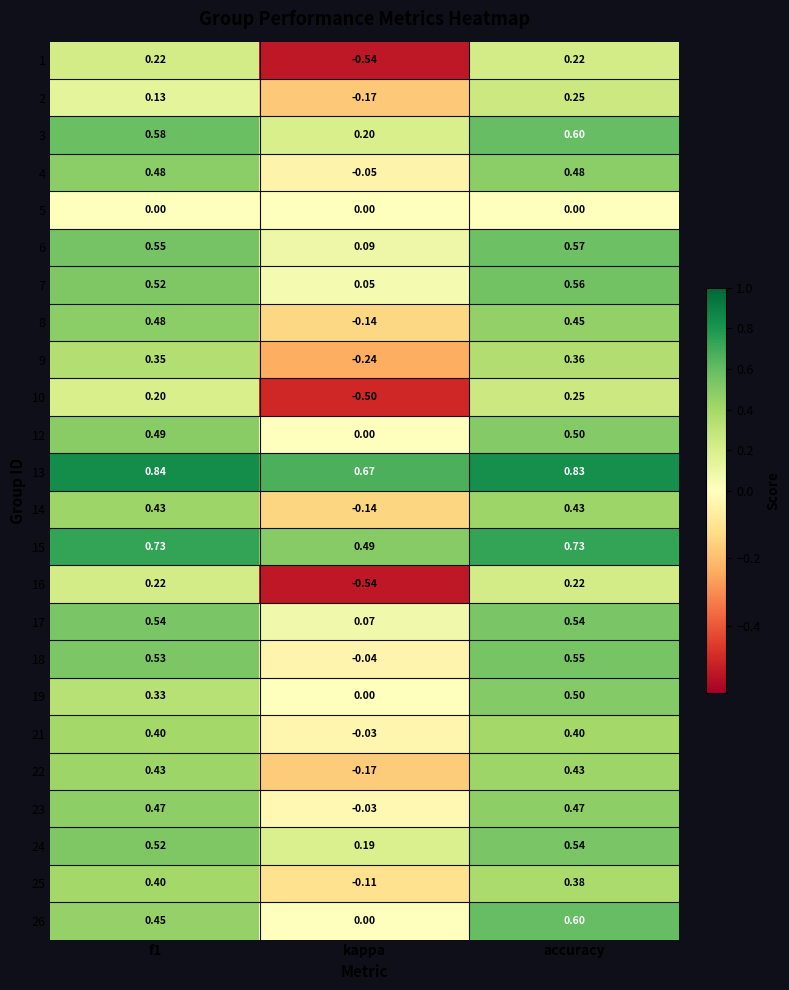

How many values in 25 are below zero?

1